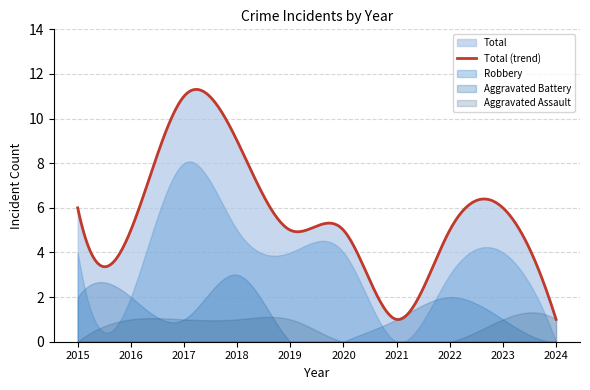

Reading left to right, extract all data points from this chart.

Aggravated Assault: 2015=0	2016=1	2017=1	2018=1	2019=1	2020=0	2021=0	2022=0	2023=1	2024=1
Aggravated Battery: 2015=2	2016=2	2017=1	2018=3	2019=0	2020=0	2021=1	2022=2	2023=1	2024=0
Robbery: 2015=4	2016=2	2017=8	2018=5	2019=4	2020=4	2021=0	2022=3	2023=4	2024=0
Total: 2015=6	2016=5	2017=11	2018=9	2019=5	2020=5	2021=1	2022=5	2023=6	2024=1